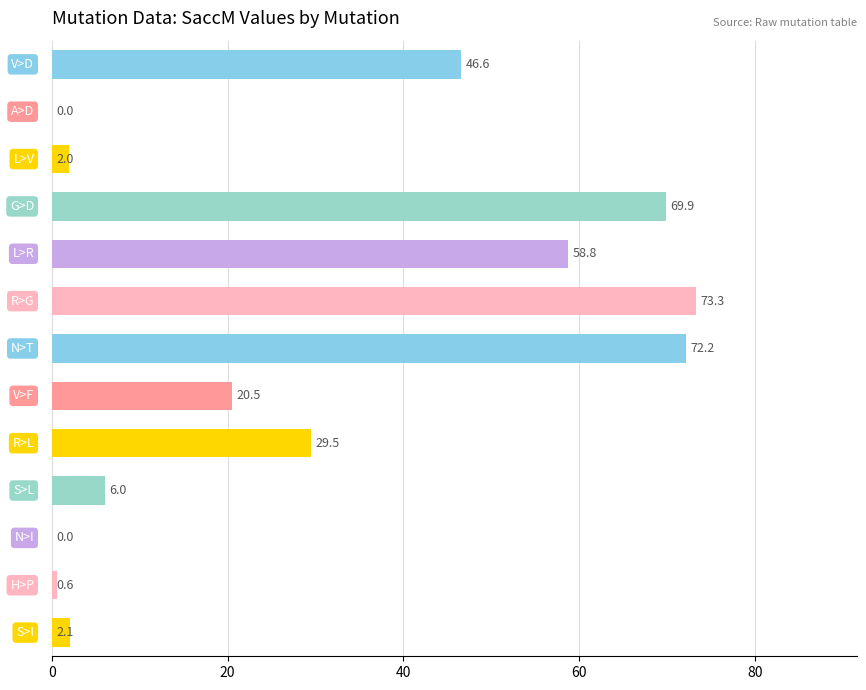

What is the sum of all values?

381.5